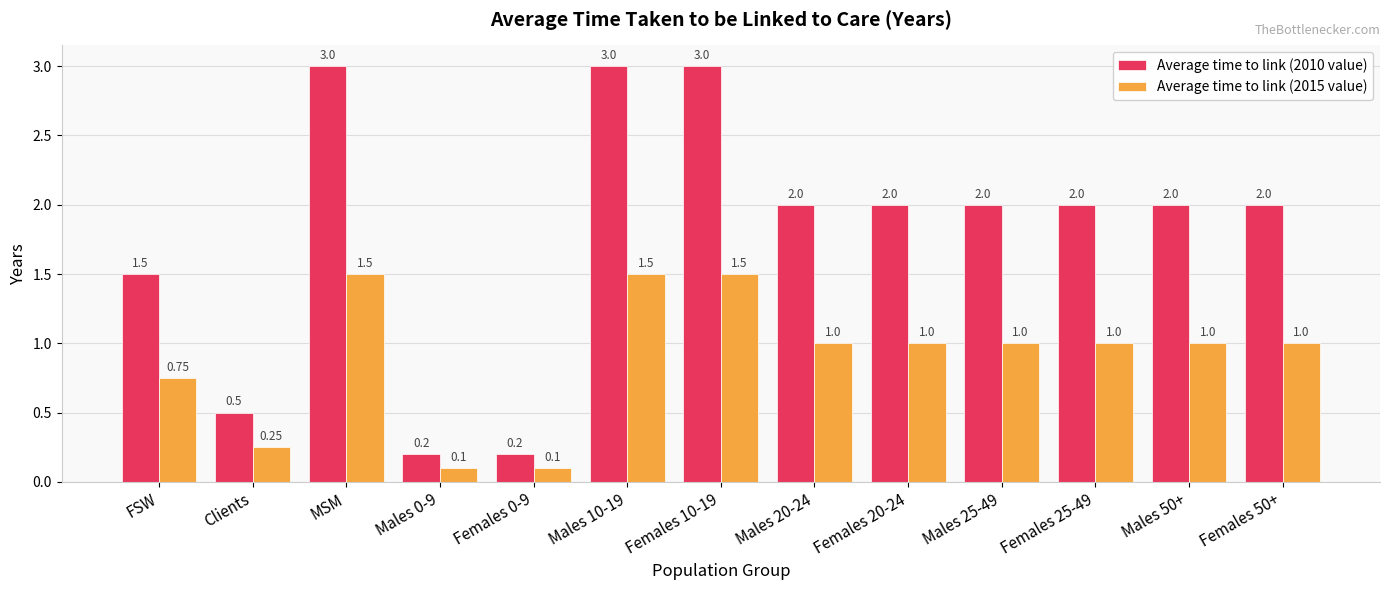

Rank the series at Females 0-9 from lowest to highest value.

Average time to link (2015 value), Average time to link (2010 value)